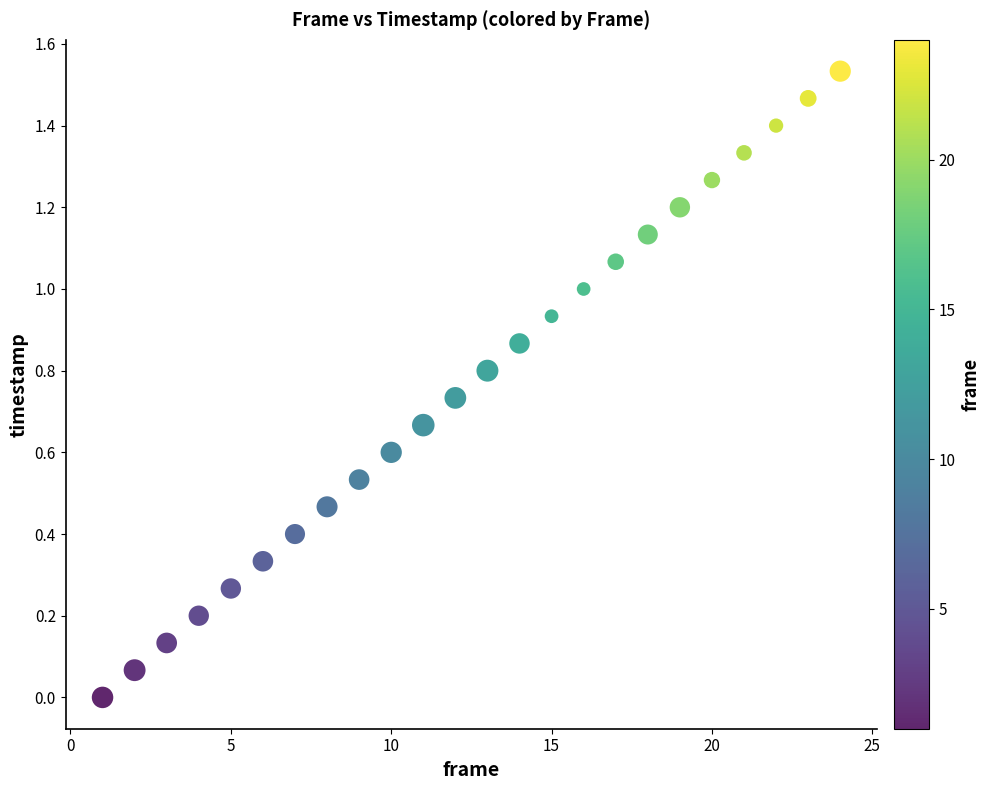

What is the range of X values (max minus min)?

23.0